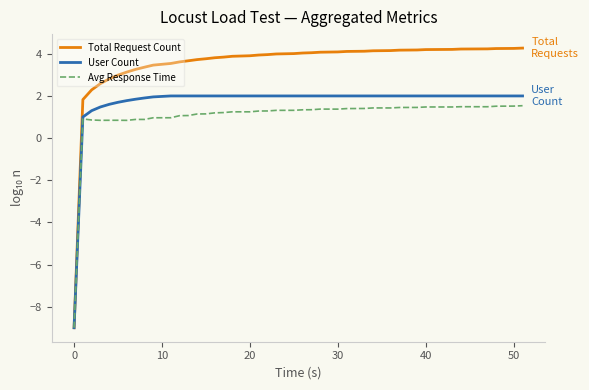

Which series has the largest range (max minus min)?

Total Request Count